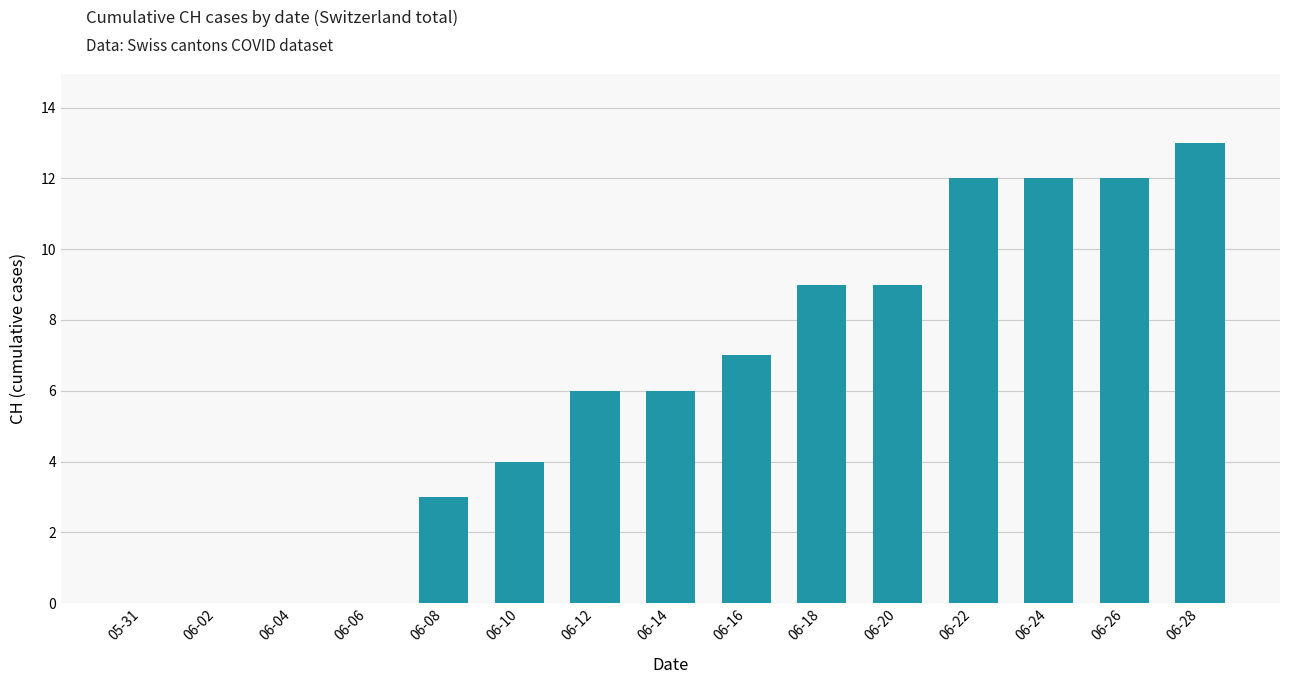

What is the difference between the values at 06-18 and 06-22?

3